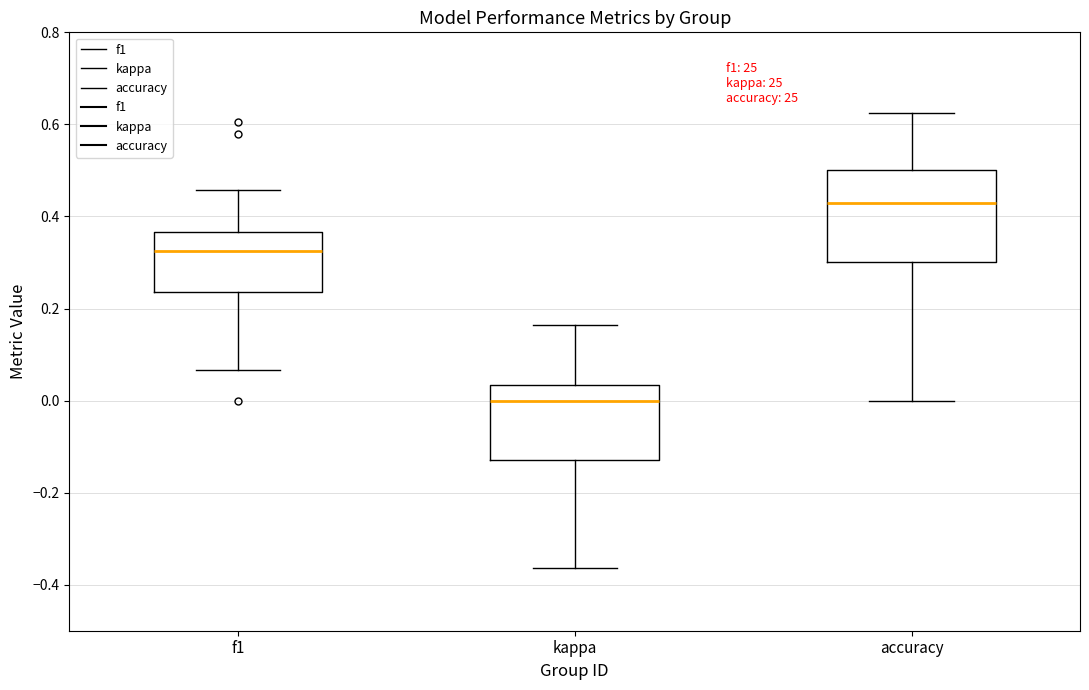

Where is the lower edge of the box for kappa on the y-axis? The values are not printed on the chart, so give them approximately, as read against the axis.

-0.12